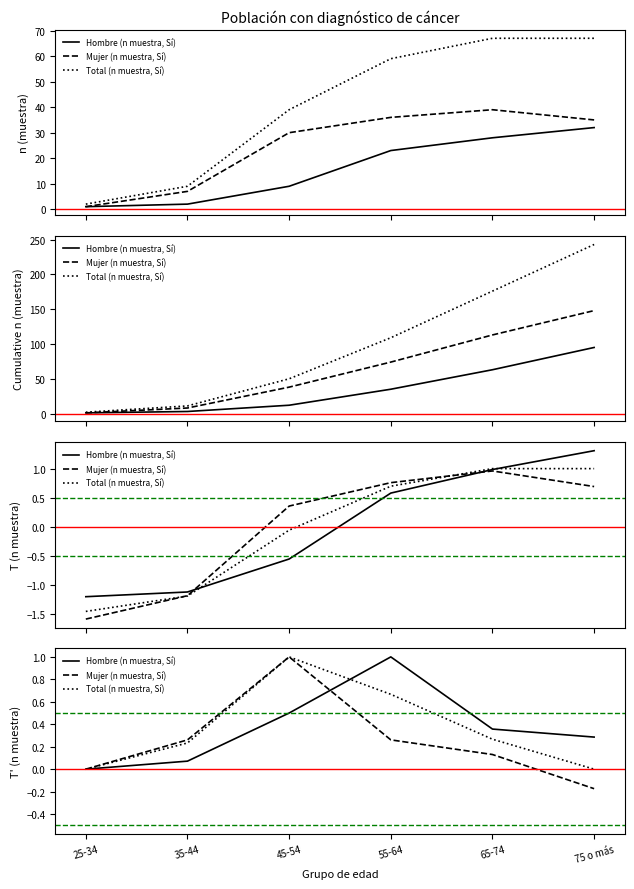

What is the label of the 4th point from the left?

55-64